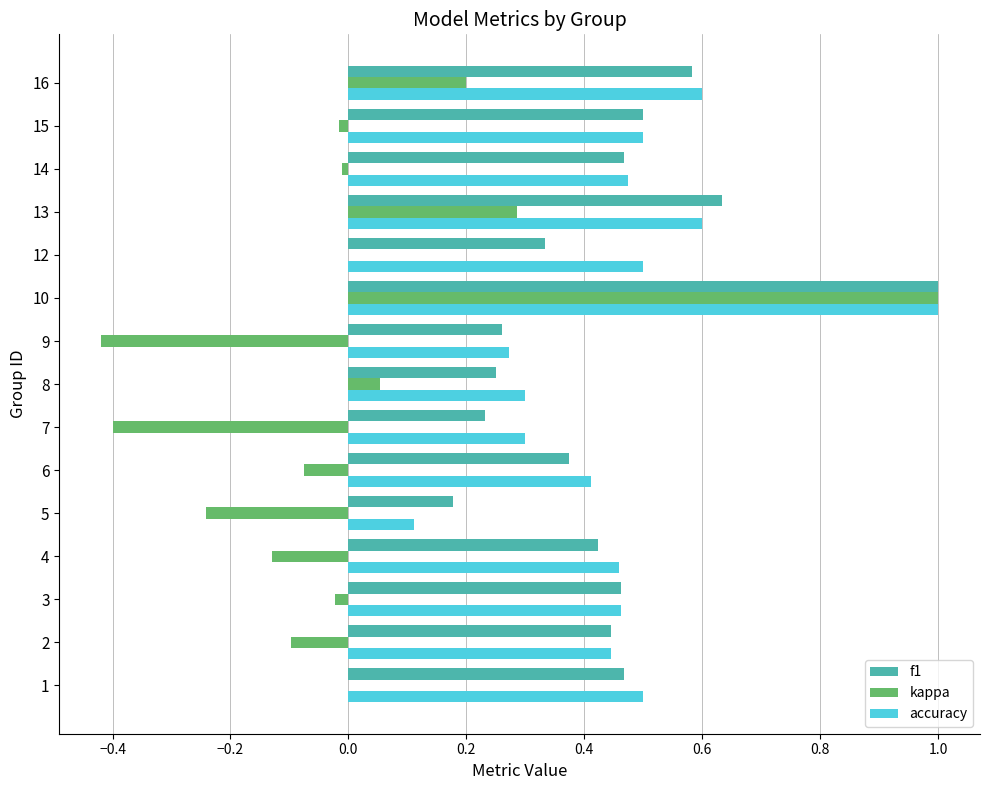

Is it true that accuracy equals 0.6 at 10?

False